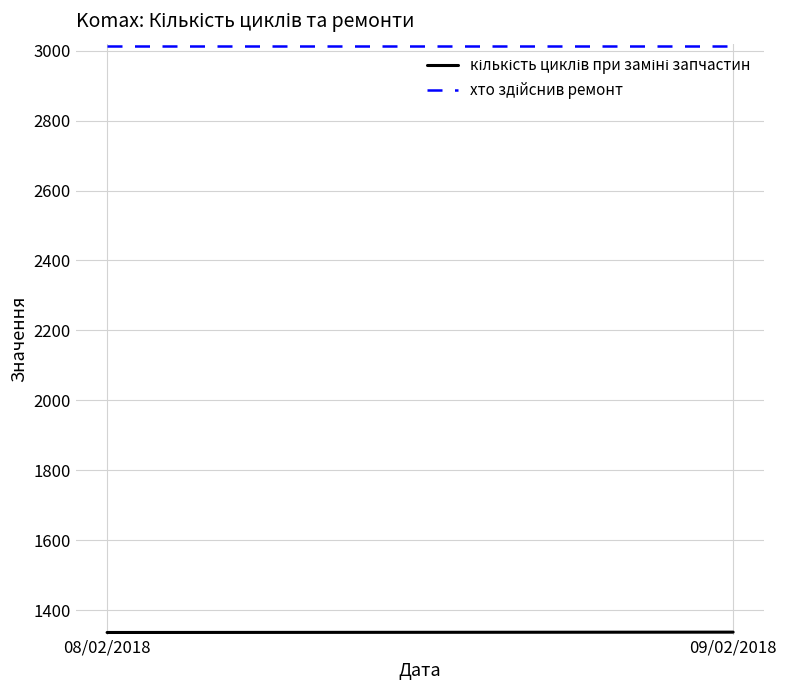

Rank the series at 09/02/2018 from lowest to highest value.

кількість циклів при заміні запчастин, хто здійснив ремонт